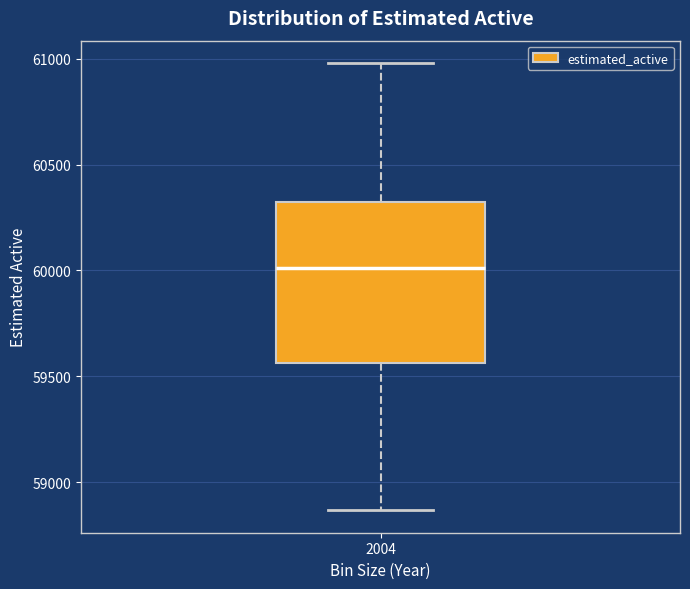

Where does the median line of the box at x = 2004 sit on the y-axis? The values are not printed on the chart, so give them approximately, as read against the axis.

60000